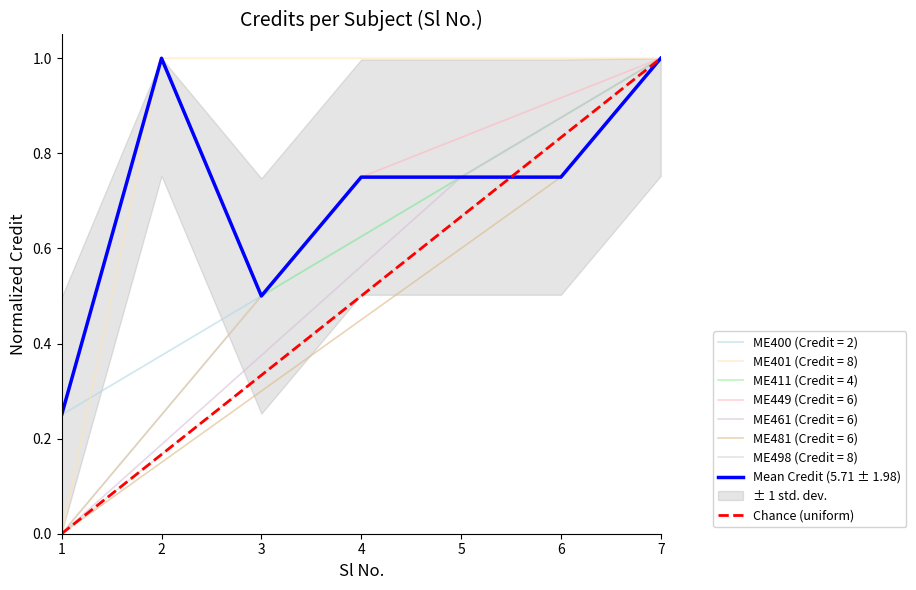

List the labels in order of value, smallest first.

1, 3, 4, 5, 6, 2, 7